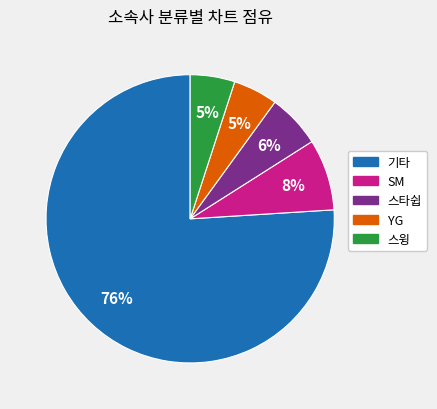

Combined, do 스윙 and SM account for over 50%?

No